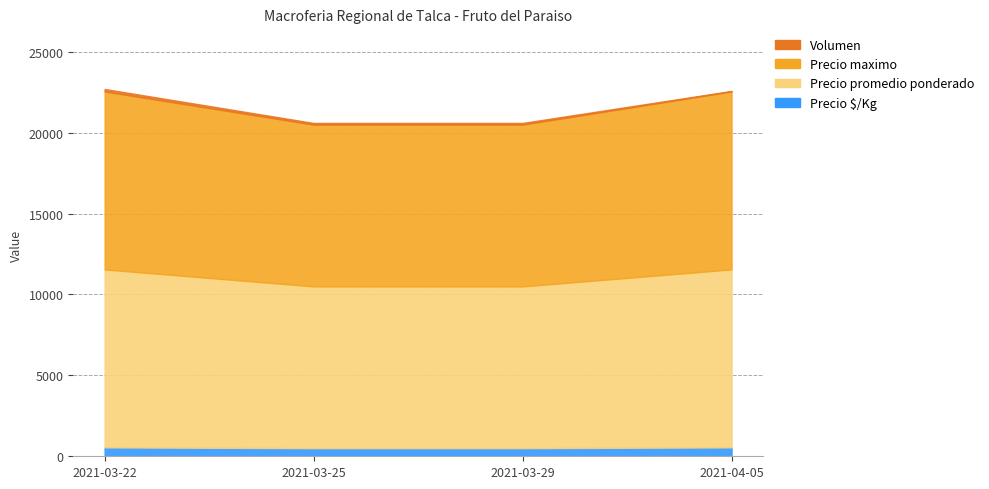

How many lines are shown in the chart?

4